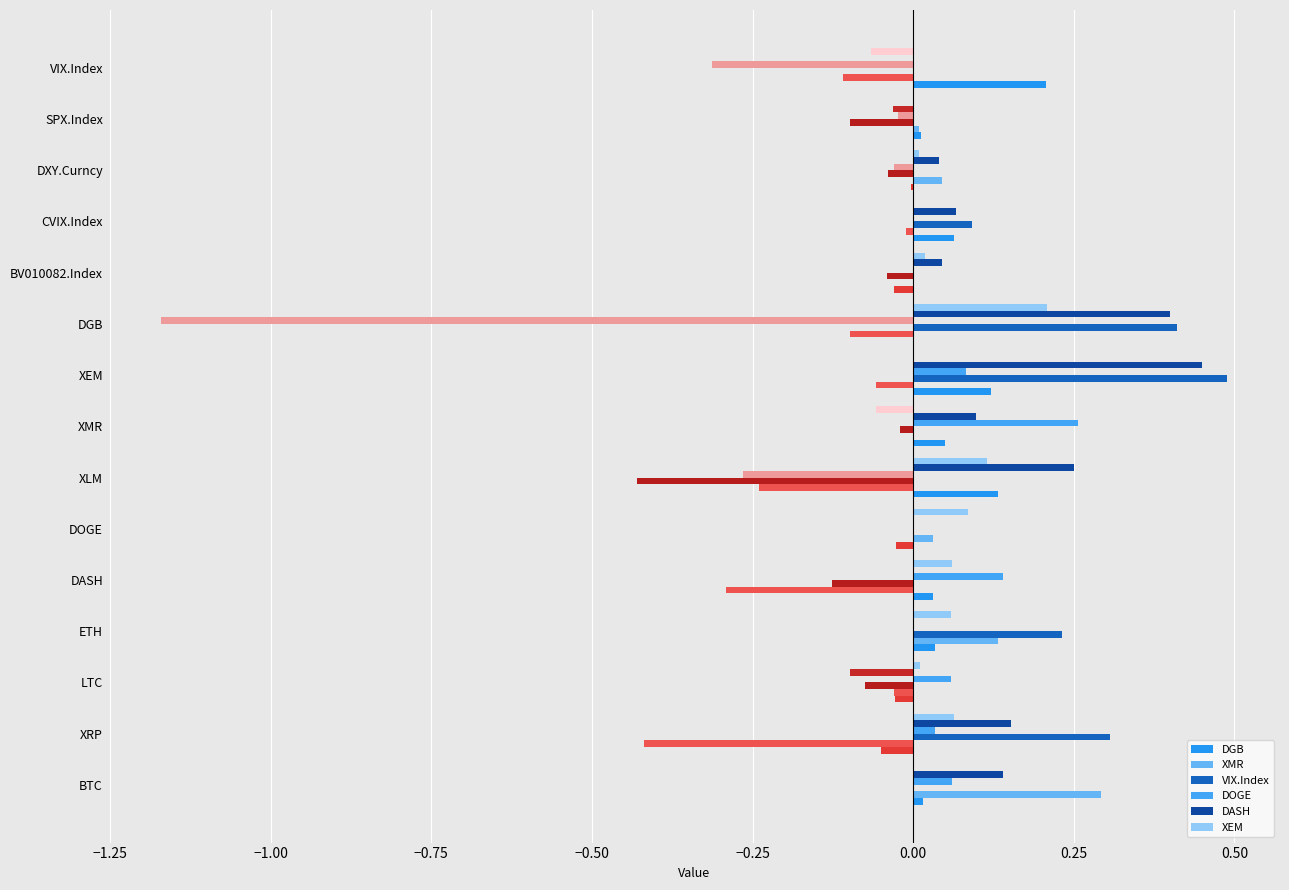

The DASH series shows 0.1 at DXY.Curncy. True or false?

False